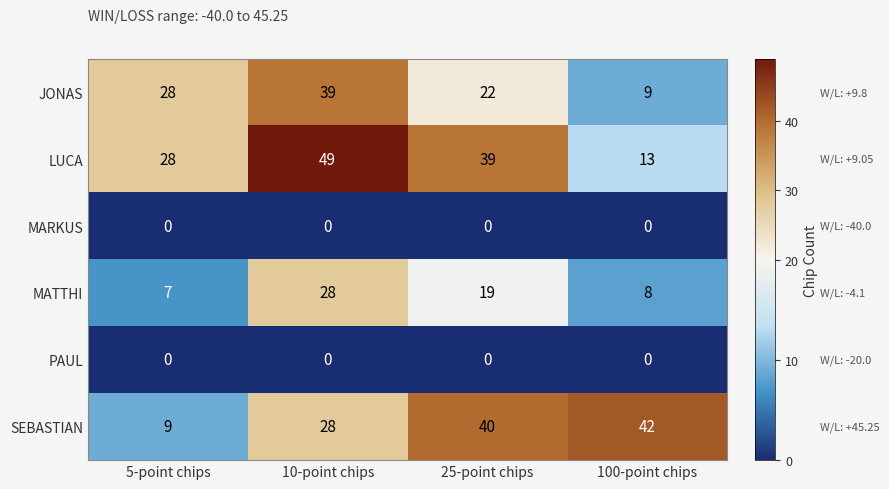

At how many categories does at least one series exceed 19?

4